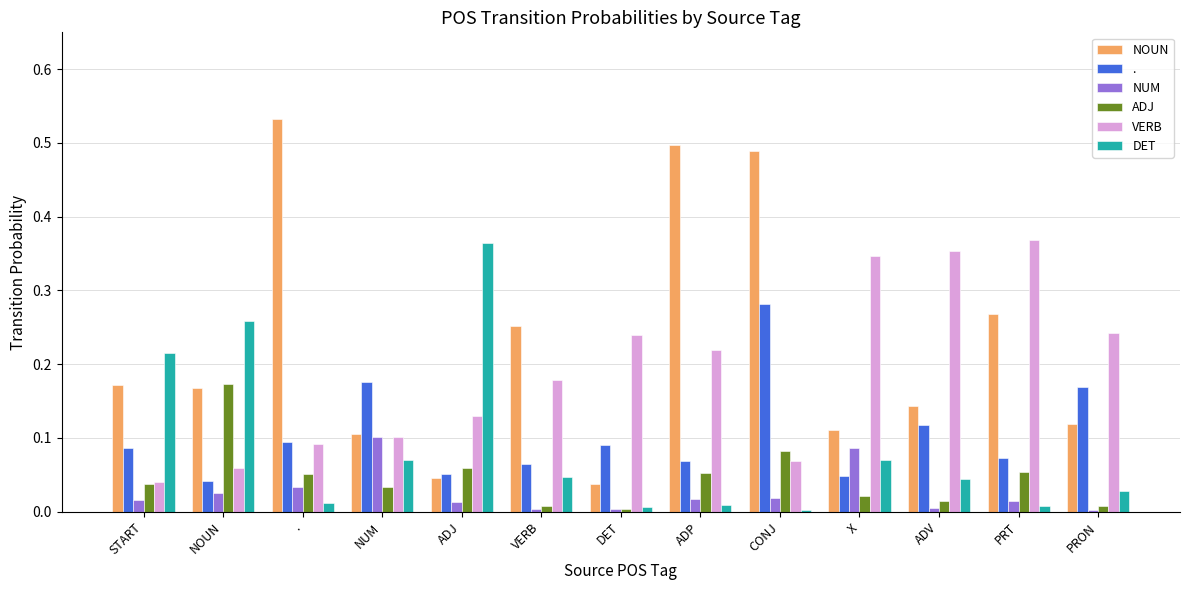

How many groups of bars are there?

13